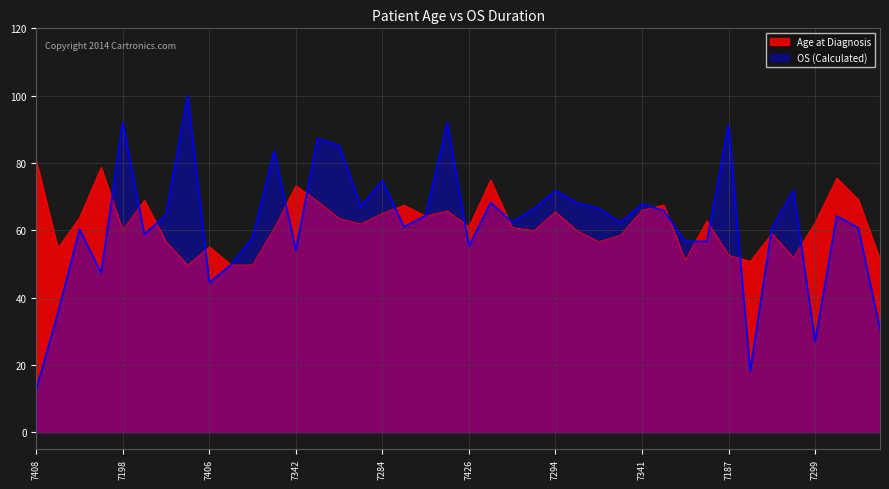

The OS (Calculated) series shows 58.8 at 7429. True or false?

True